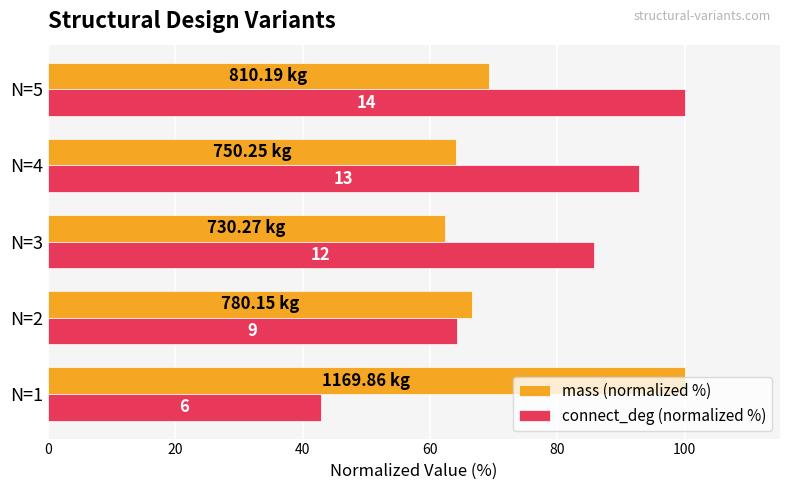

What is the maximum value shown in the chart?

100.0